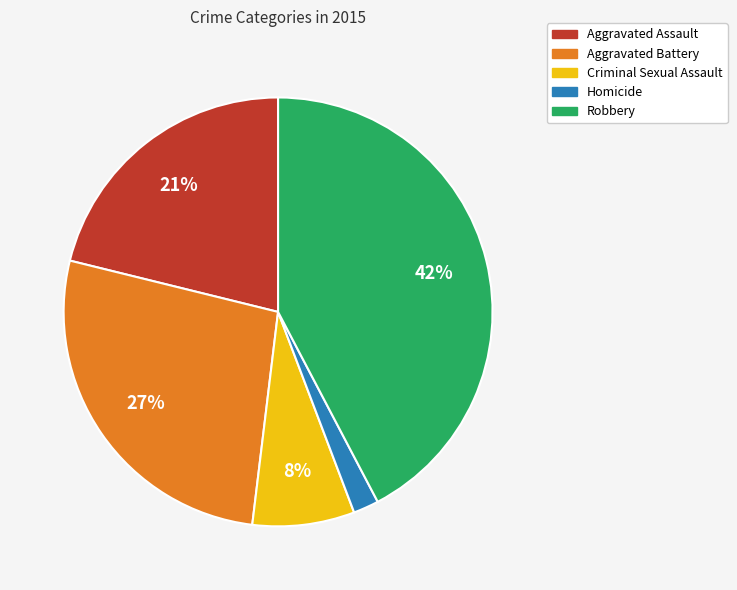

Is the sum of Robbery and Homicide greater than half?

No